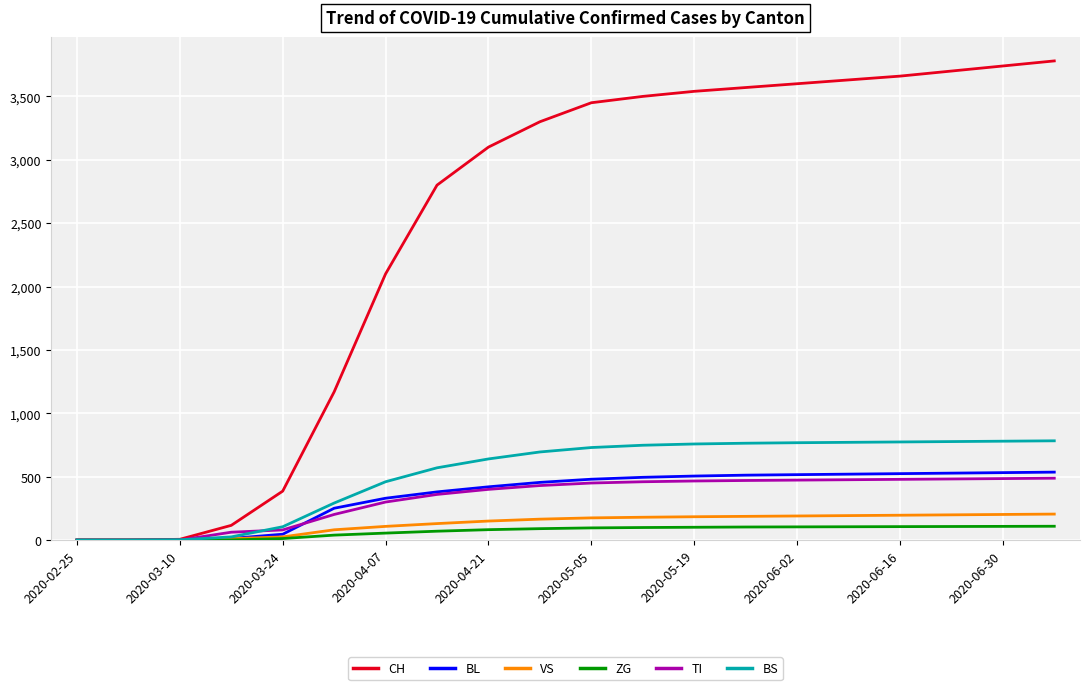

What is the difference between the maximum and second lowest values in the BS series?

783